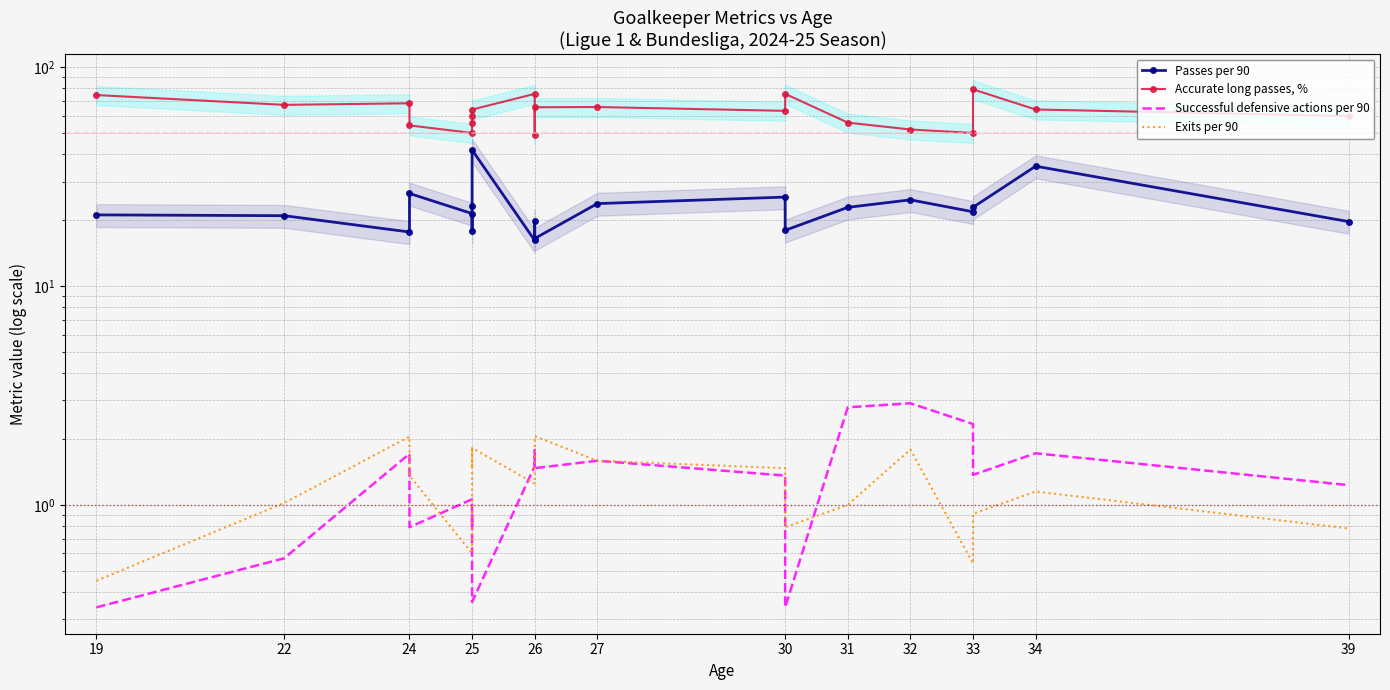

Rank the series by their maximum value, from lowest to highest.

Exits per 90, Successful defensive actions per 90, Passes per 90, Accurate long passes, %